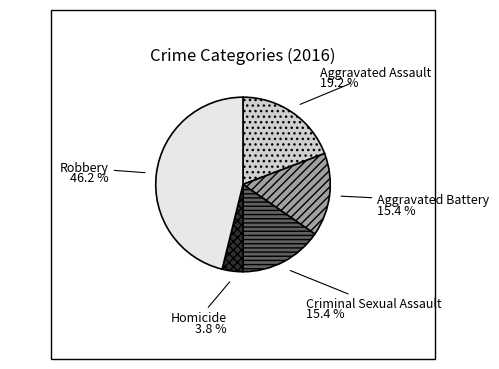

How many slices are in this pie chart?

5